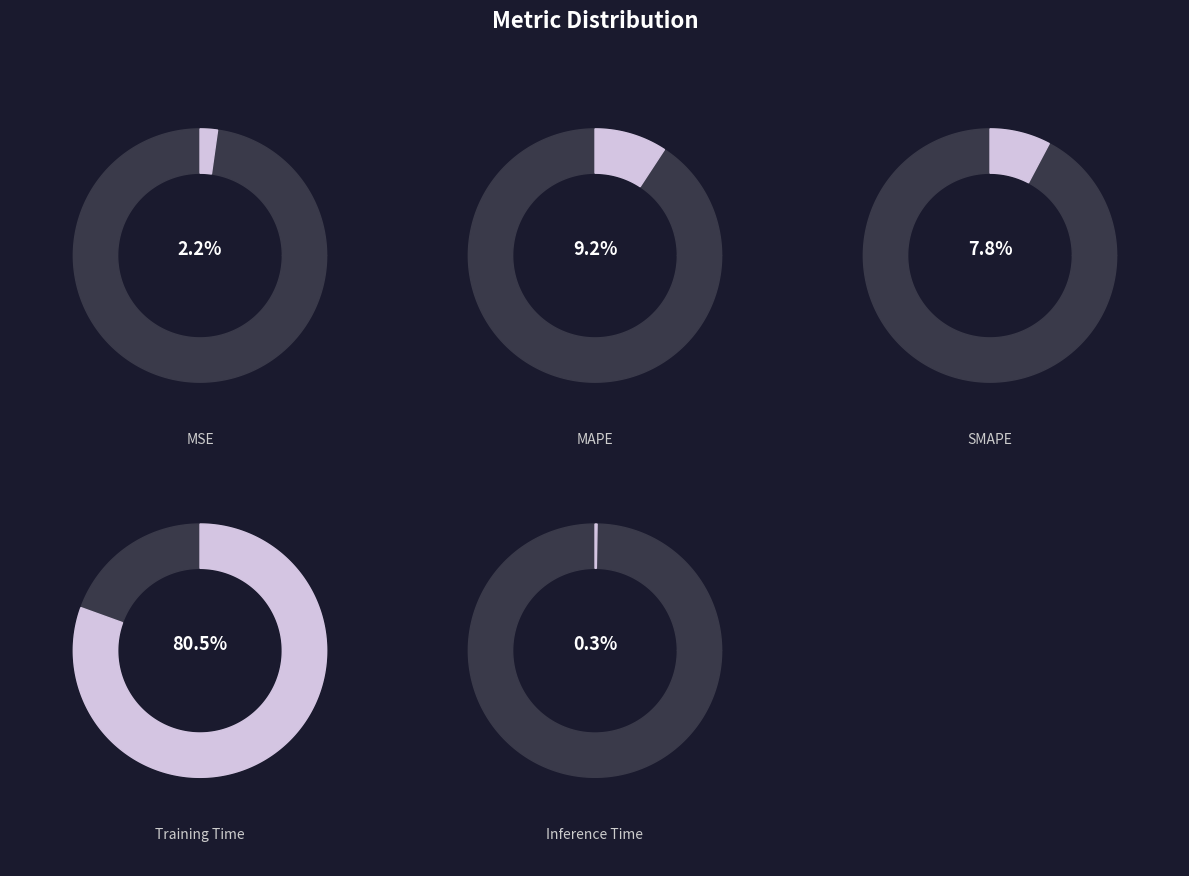

True or false: Training Time accounts for 68% of the total.

False